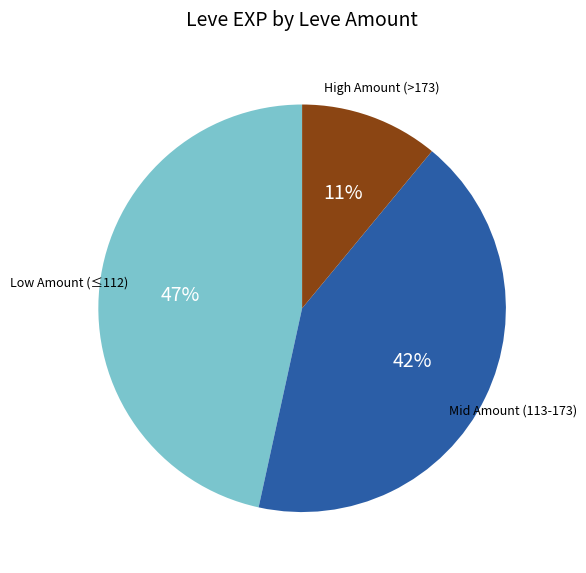

What is the largest slice in the pie chart?

Low Amount (≤112)